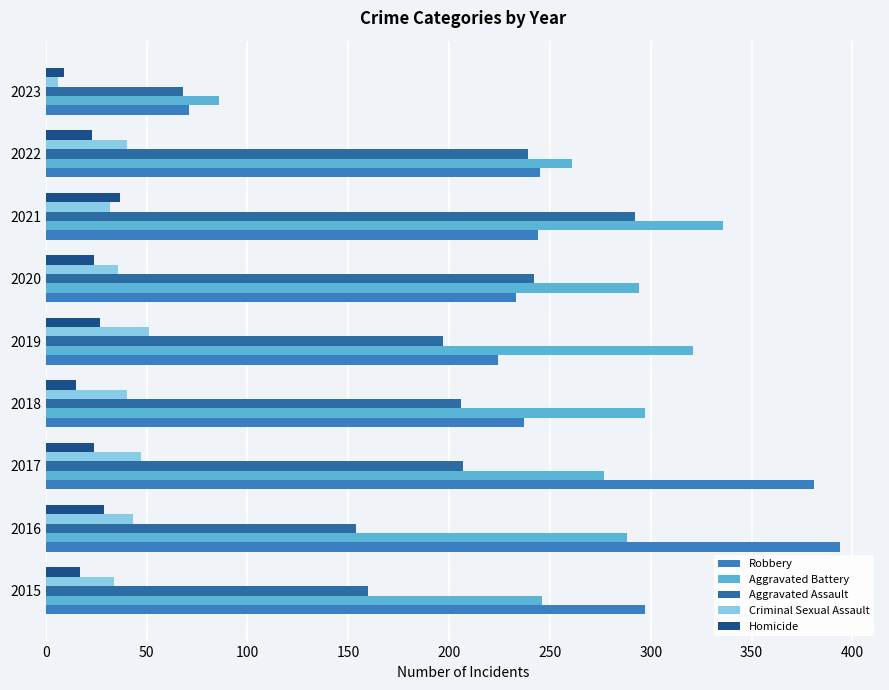

How many values in the Criminal Sexual Assault series are below 40?

4